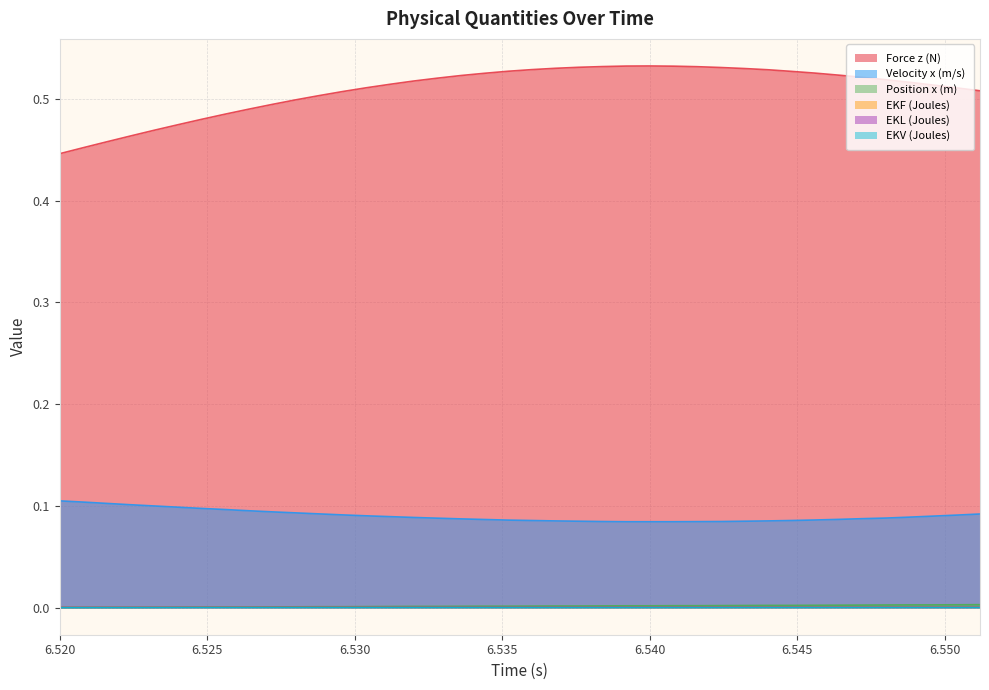

The Velocity x (m/s) series shows 0.0 at 6.536. True or false?

False